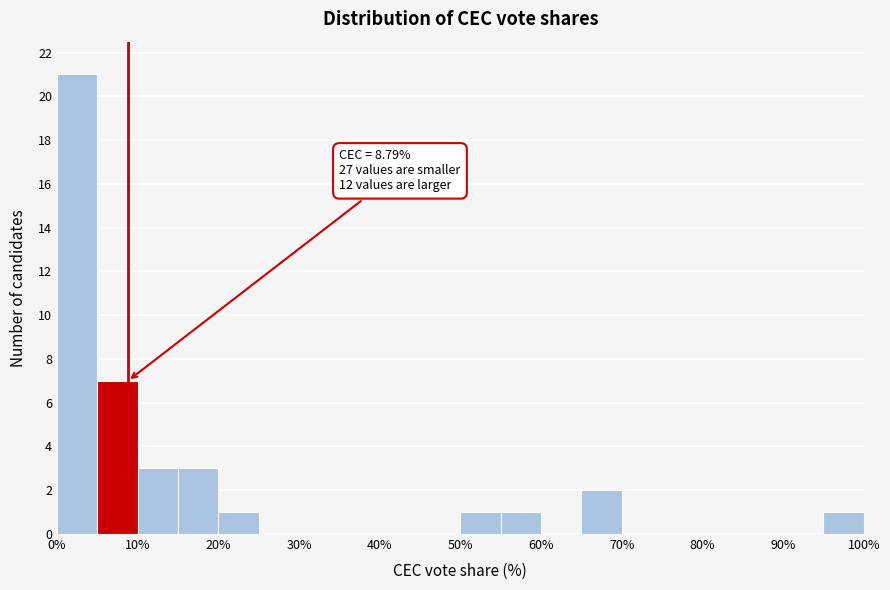

Over which range of the x-axis is the bar tallest?

0 to 5